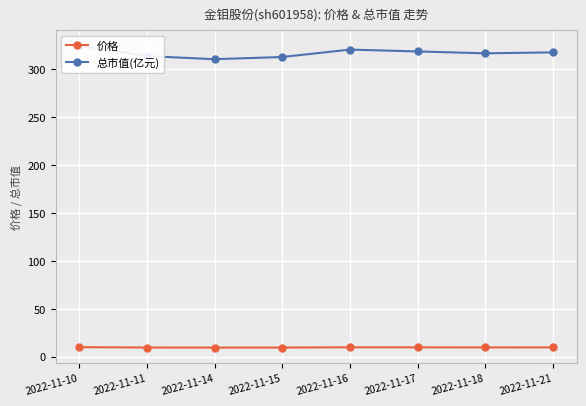

Is this an area chart (filled region under the line)?

No